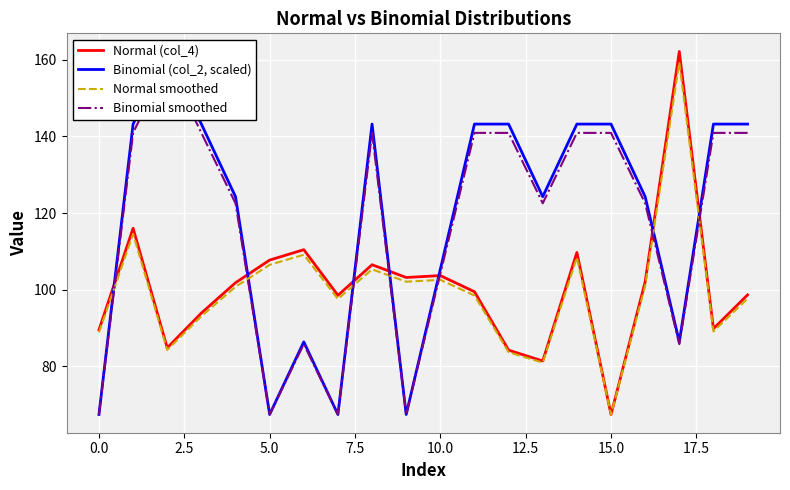

True or false: Normal smoothed has more than 1 points higher than both neighbors.

True